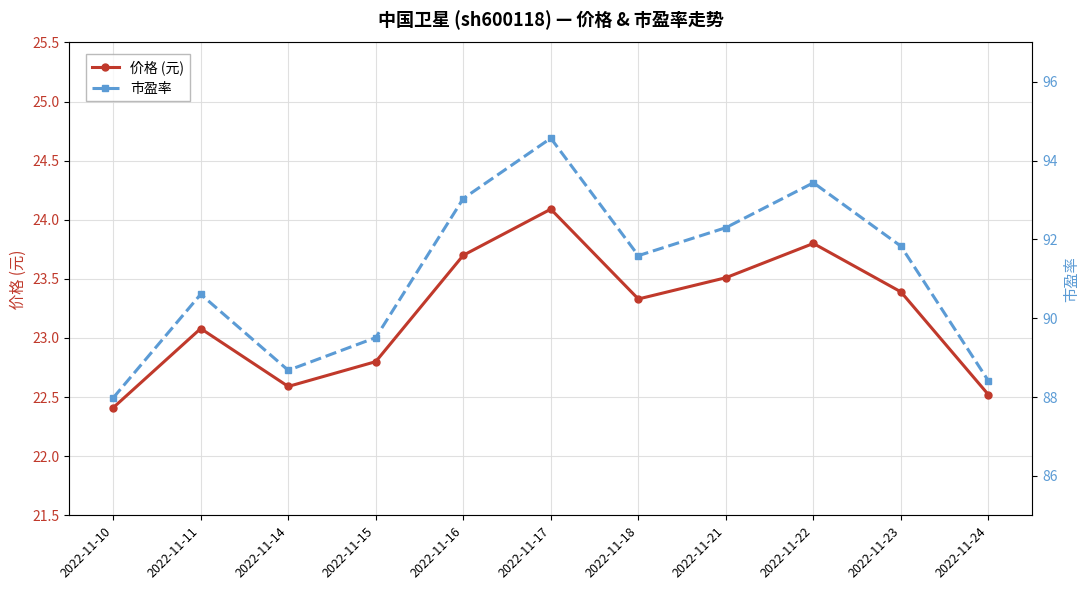

What is the sum of all 市盈率 values?

1002.0